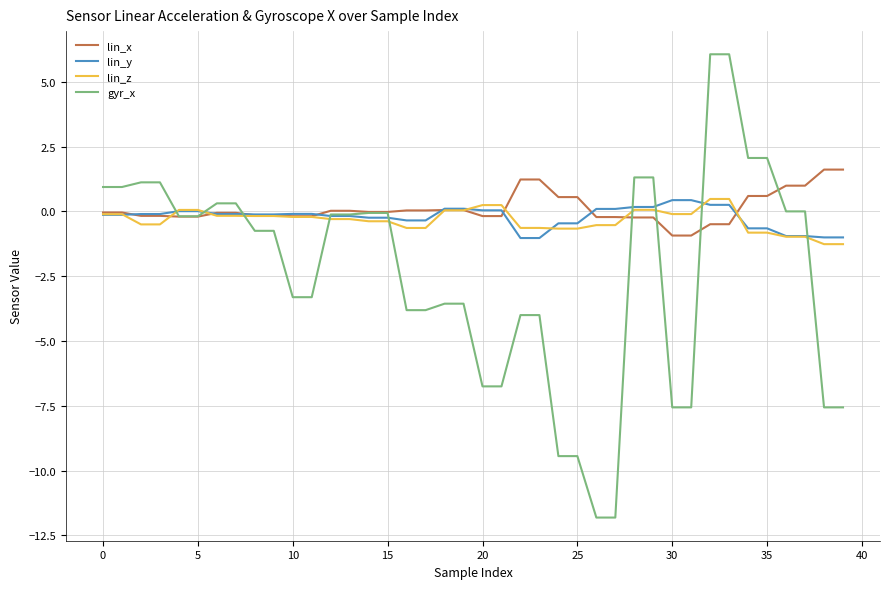

Which series has the largest range (max minus min)?

gyr_x